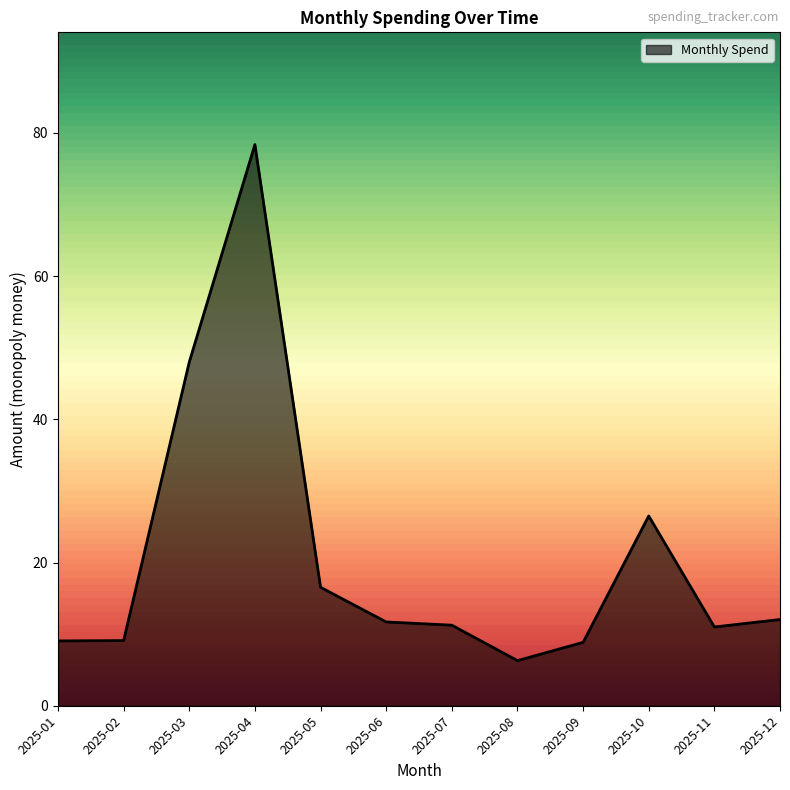

Approximately how many times larger is the value at 2025-01 compared to 2025-05?

0.5